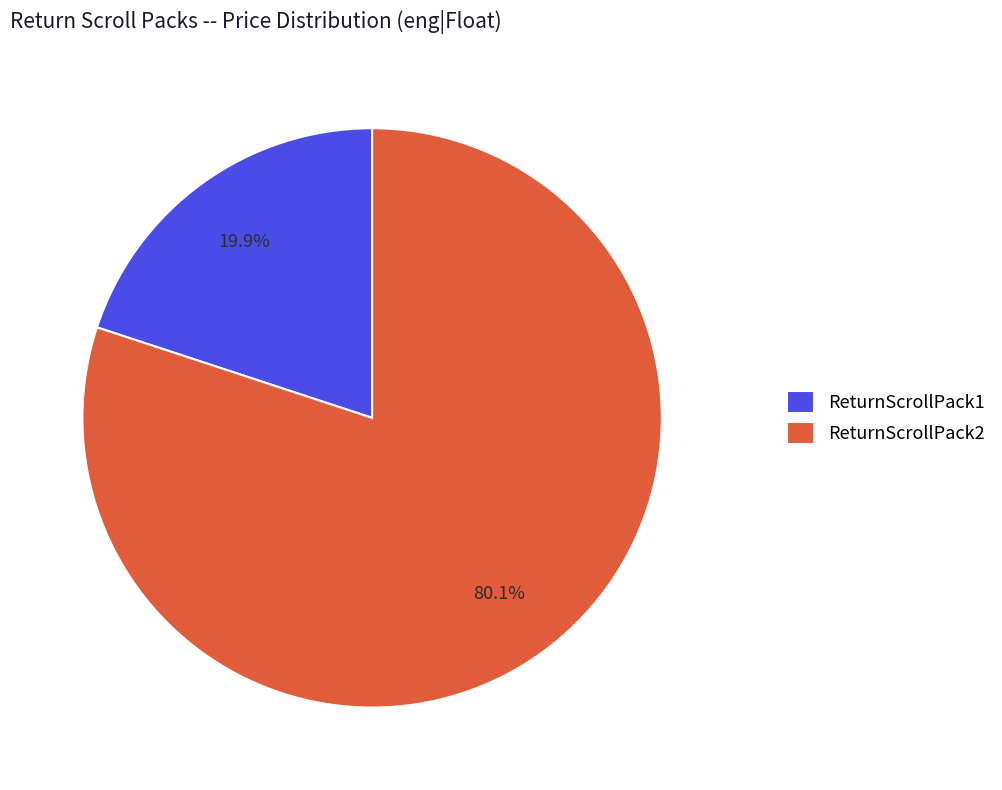

Which category accounts for the majority?

ReturnScrollPack2